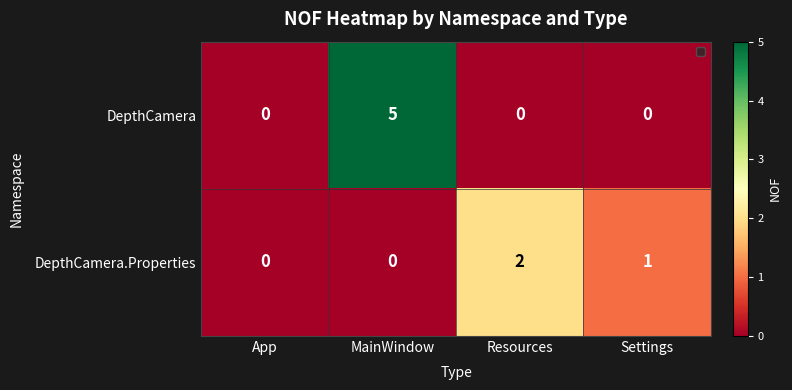

Rank the series by their maximum value, from highest to lowest.

DepthCamera, DepthCamera.Properties